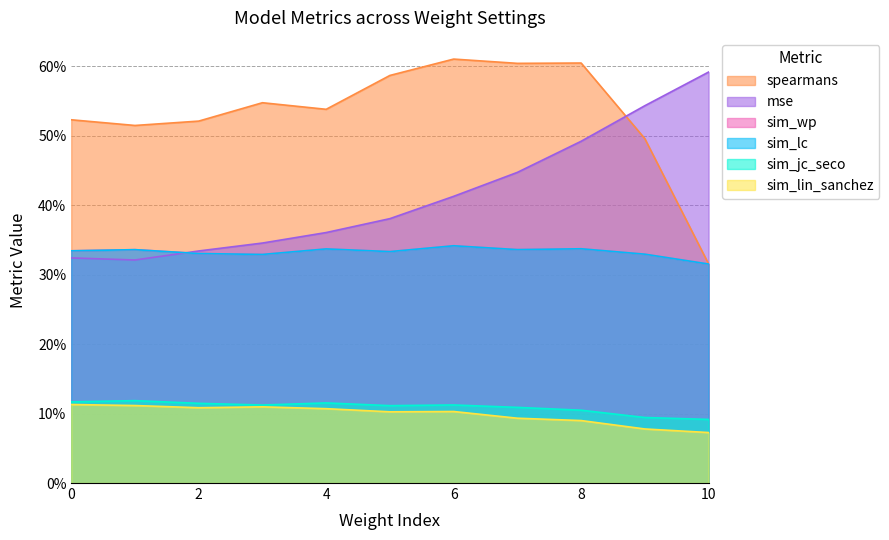

What is the value of the spearmans point at the 7th from the left?

0.6